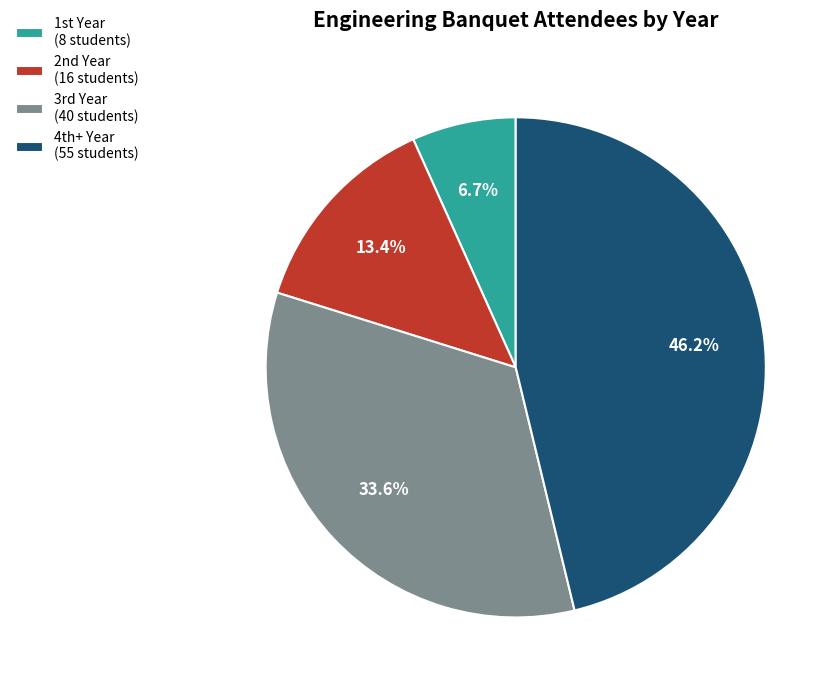

Which slice is the smallest?

1st Year